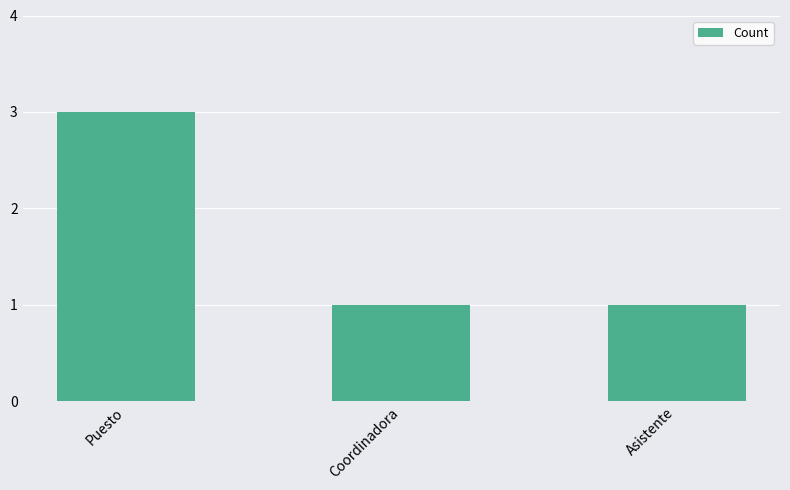

Which label corresponds to the largest value in the chart?

Puesto